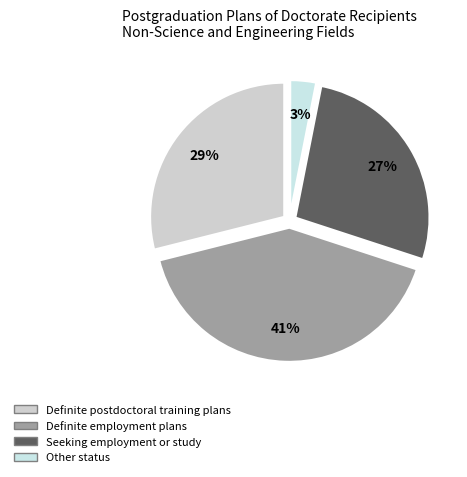

To the nearest percent, what portion does Definite employment plans represent?

41%